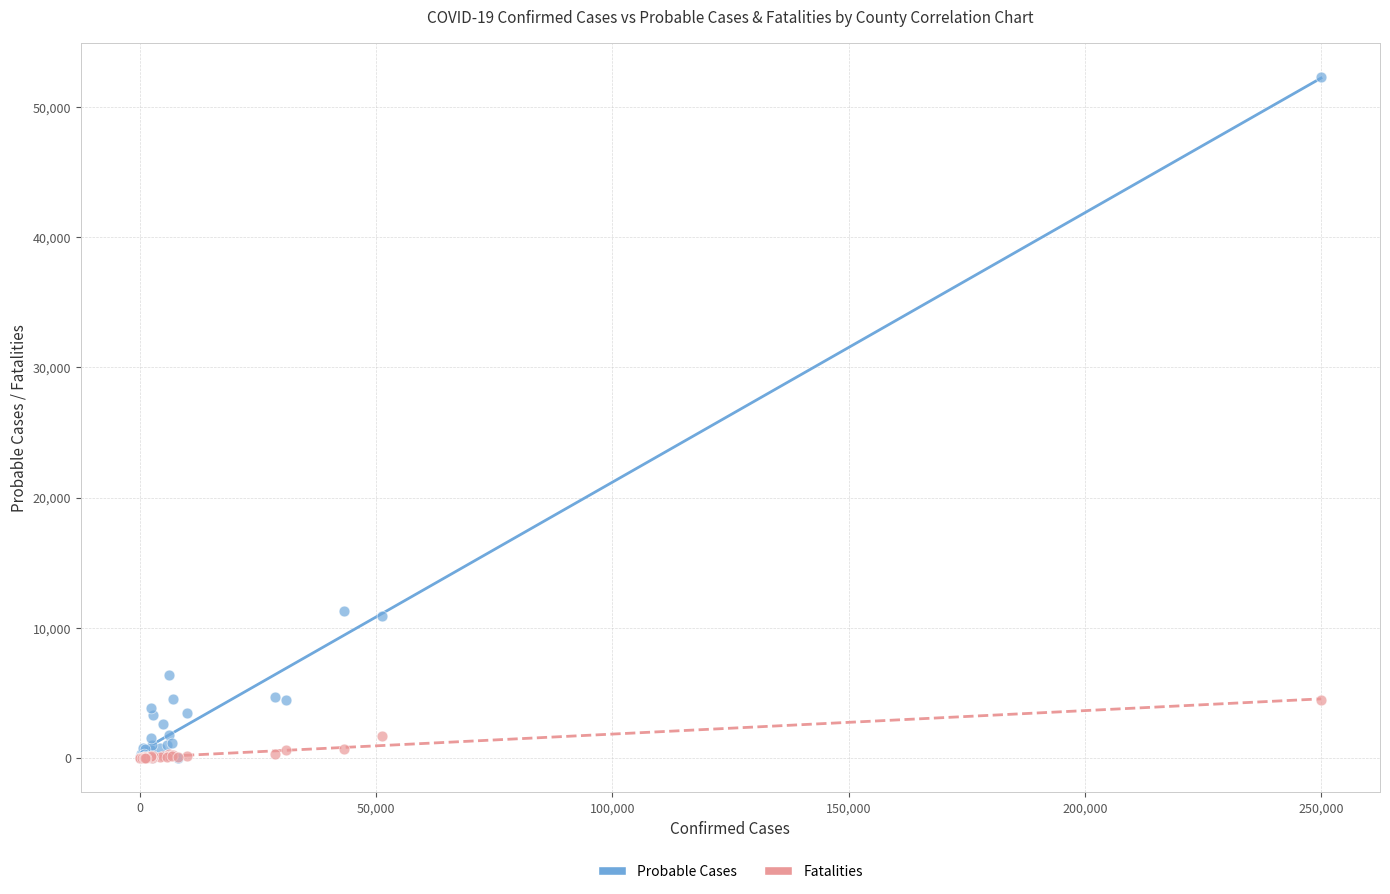

What are all the series names shown in the legend?

Probable Cases, Fatalities